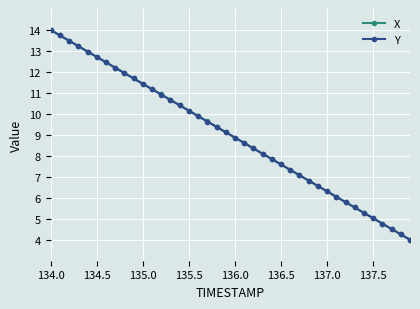

What is the lowest value of the Y series?

4.0